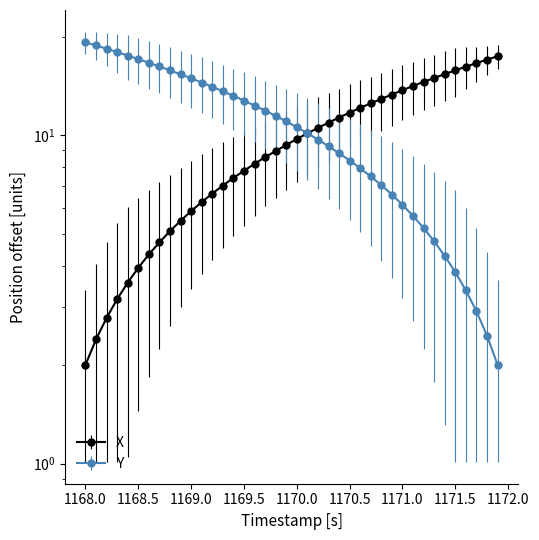

True or false: X has a value of 16.3 at 22.

False